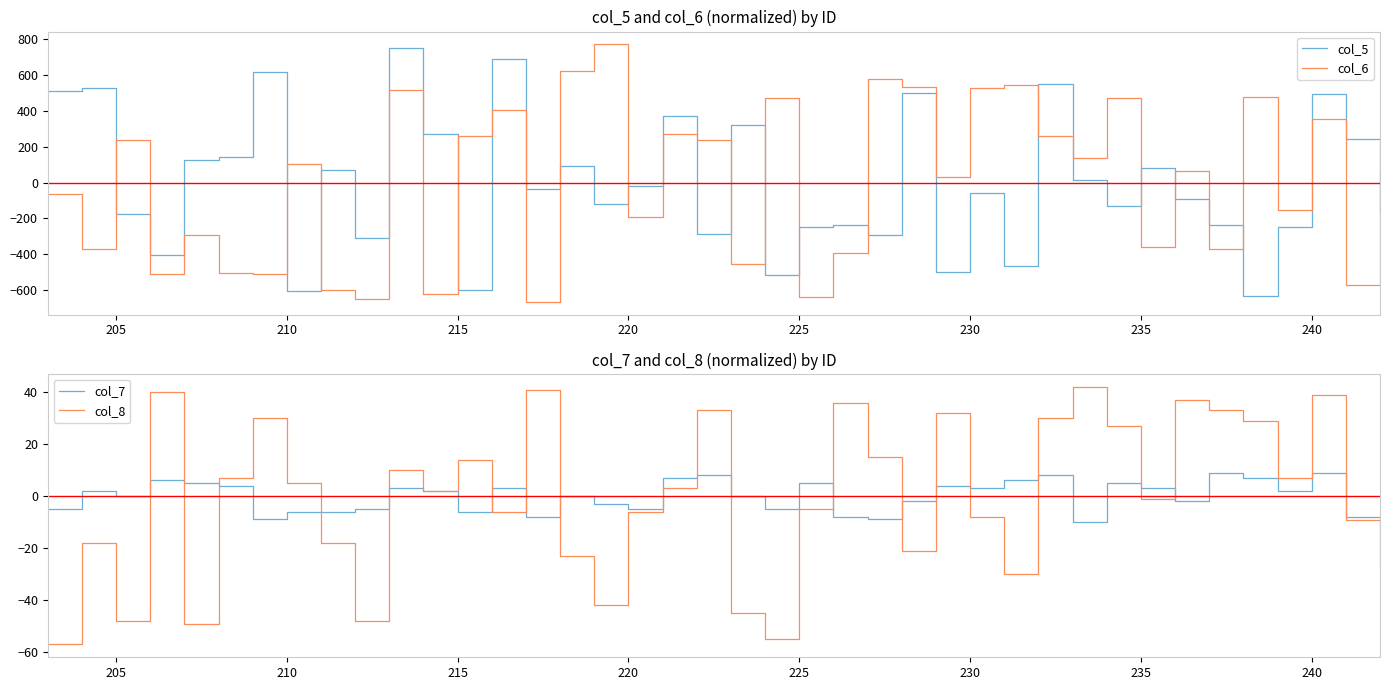

What is the value of the col_7 point at the 18th from the left?

-4.8